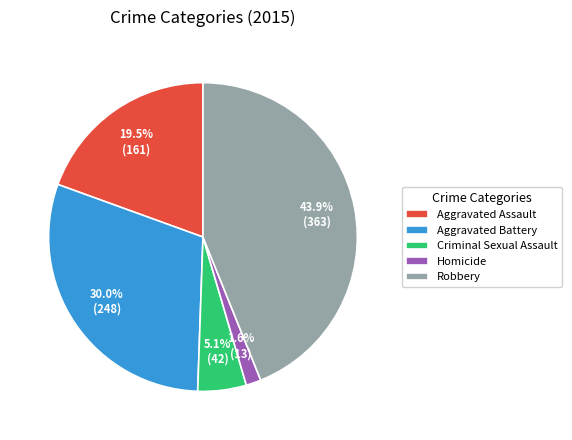

Which category has the smallest portion of the pie?

Homicide